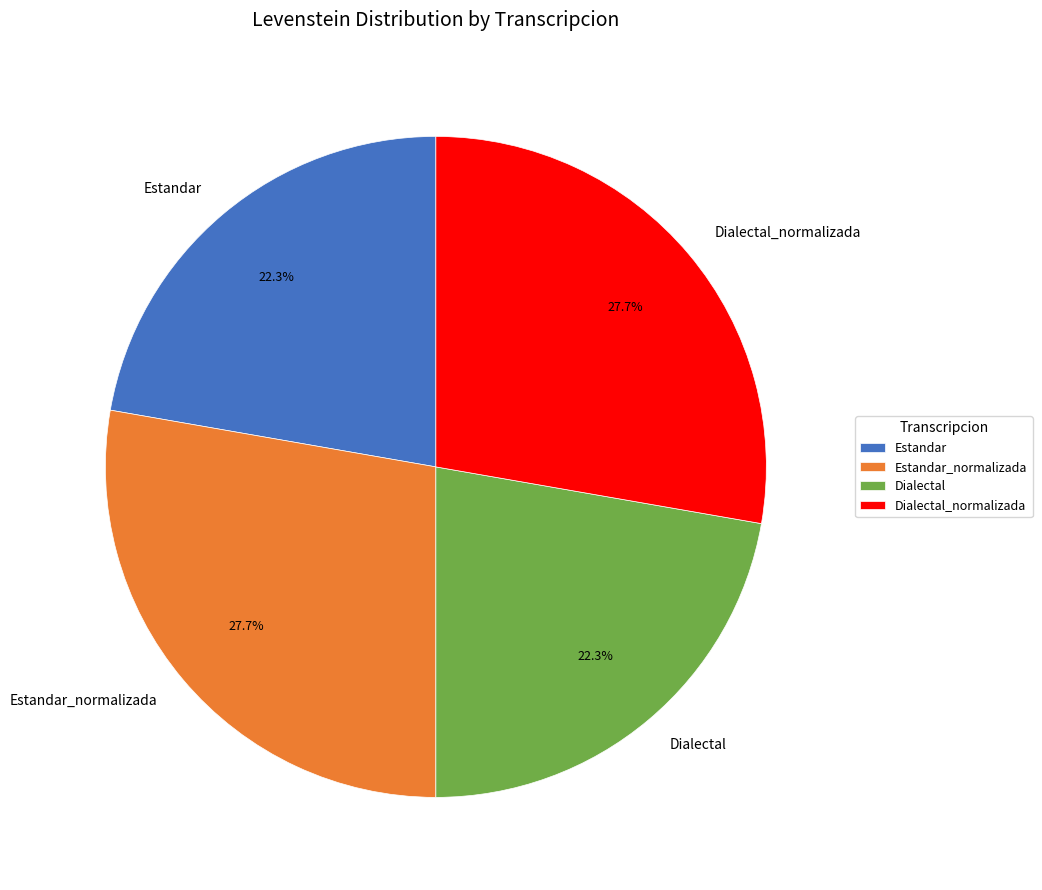

To the nearest percent, what is the difference between the Estandar_normalizada and Dialectal slice percentages?

5%